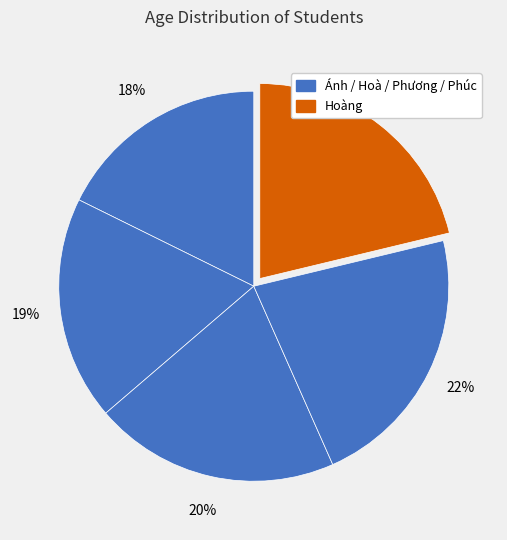

How many slices are in this pie chart?

5